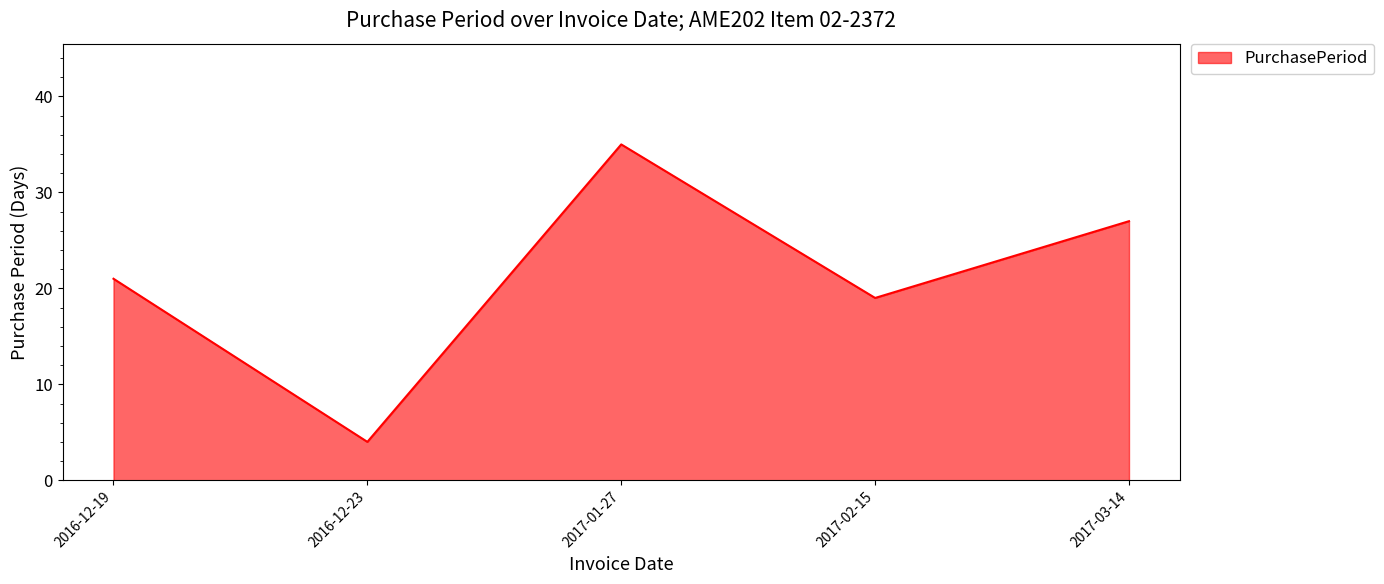

What is the sum of the values at 2017-03-14 and 2017-01-27?

62